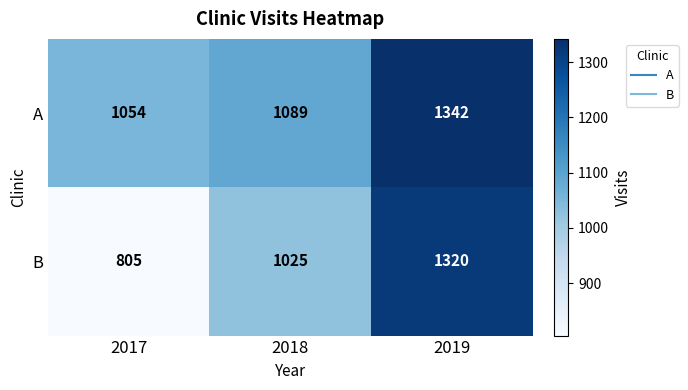

How many B values are between 805 and 1320?

3